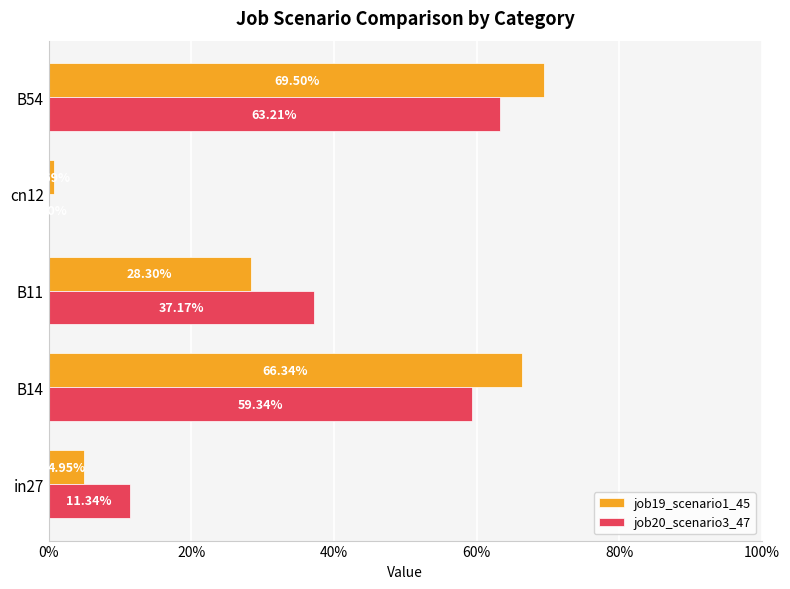

What are all the series names shown in the legend?

job19_scenario1_45, job20_scenario3_47